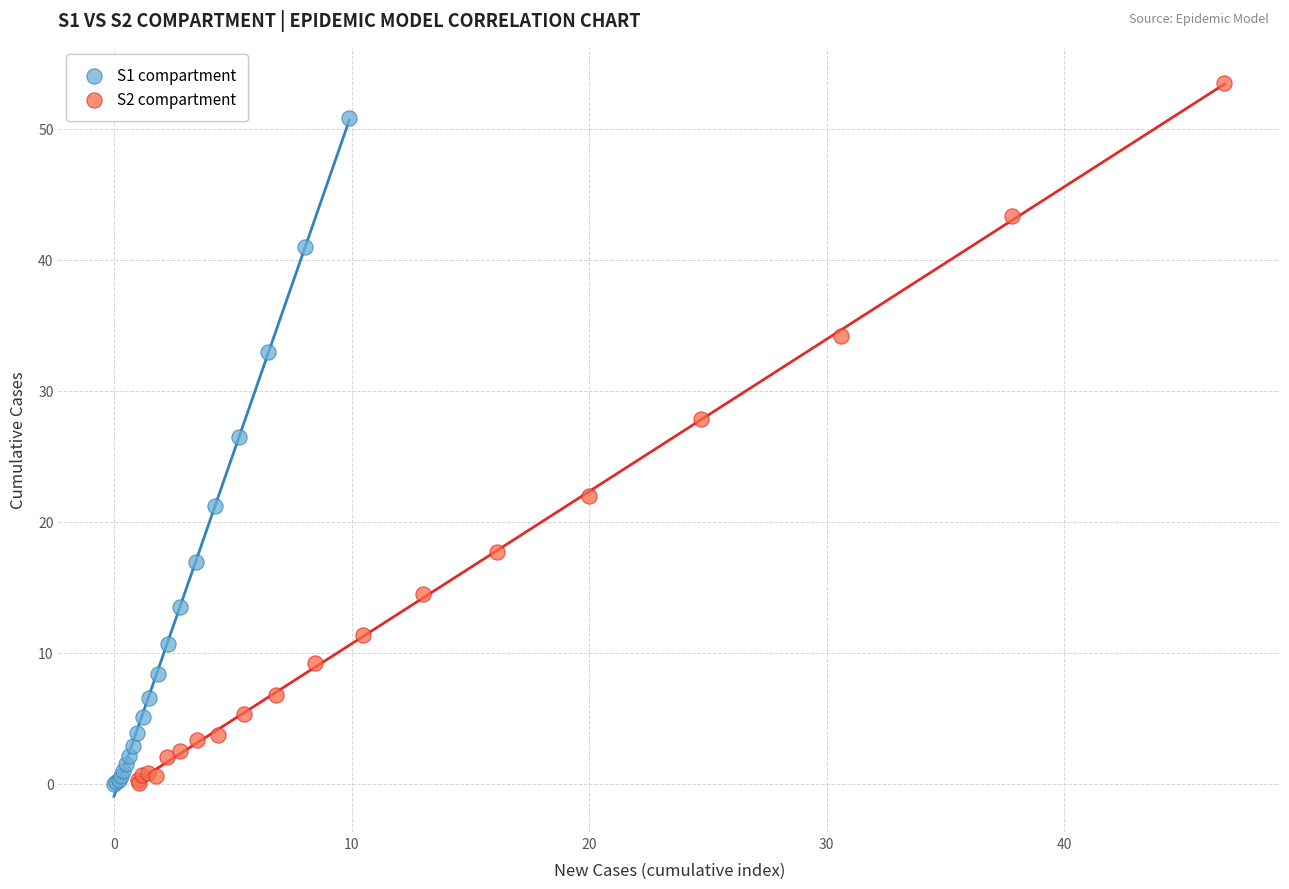

Which series has the largest Y range (max minus min)?

S2 compartment